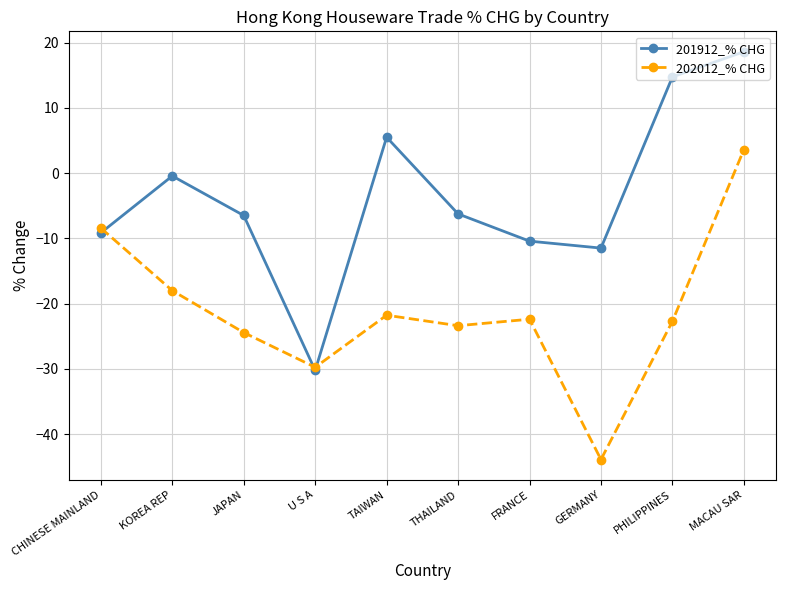

Where is the first local maximum for 201912_% CHG?

KOREA REP